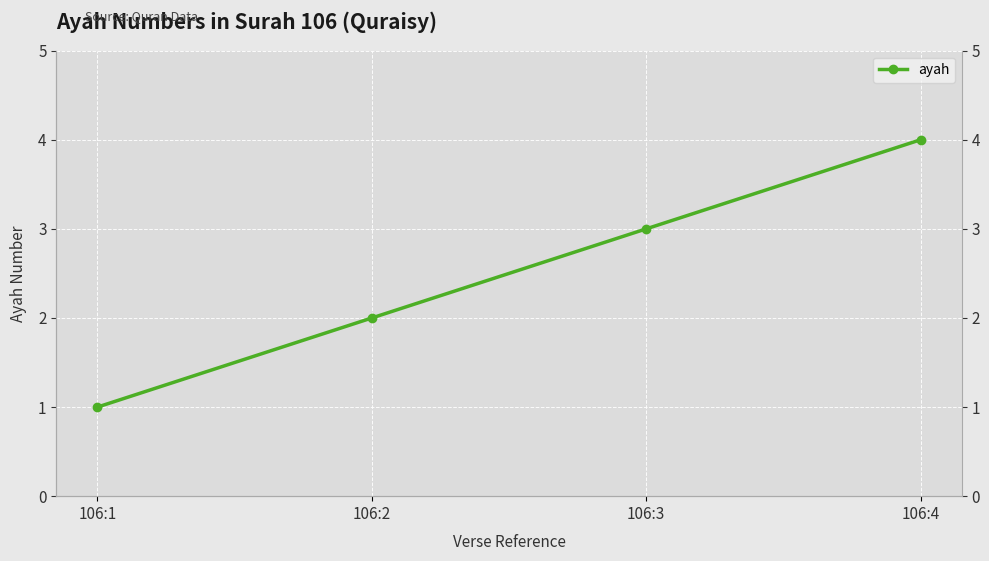

Approximately how many times larger is the value at 106:2 compared to 106:3?

0.7